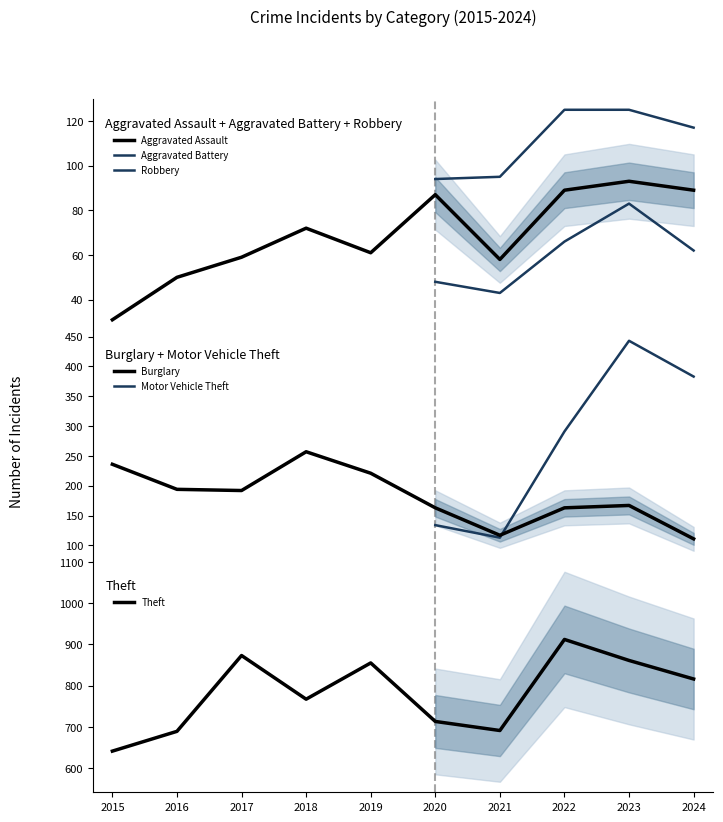

True or false: Burglary and Aggravated Assault intersect in this chart.

False